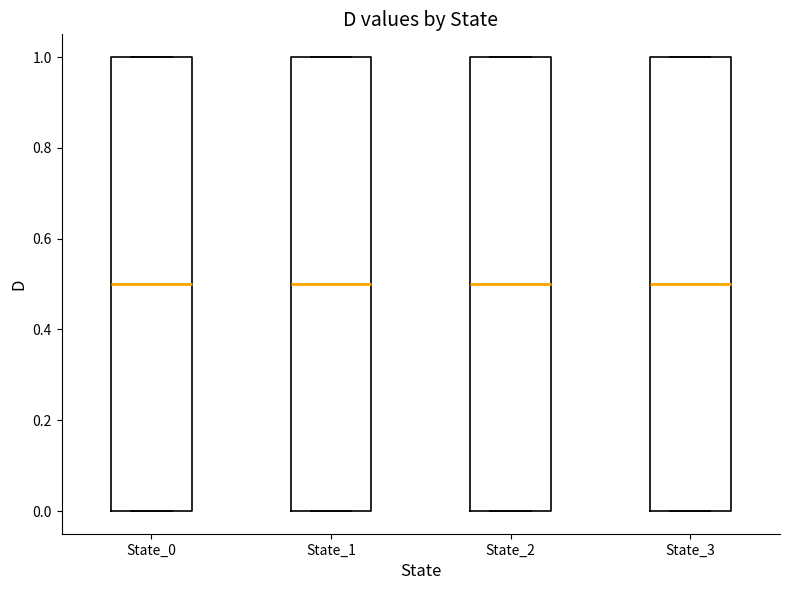

Where does the median line of the box for State_1 sit on the y-axis? The values are not printed on the chart, so give them approximately, as read against the axis.

0.5